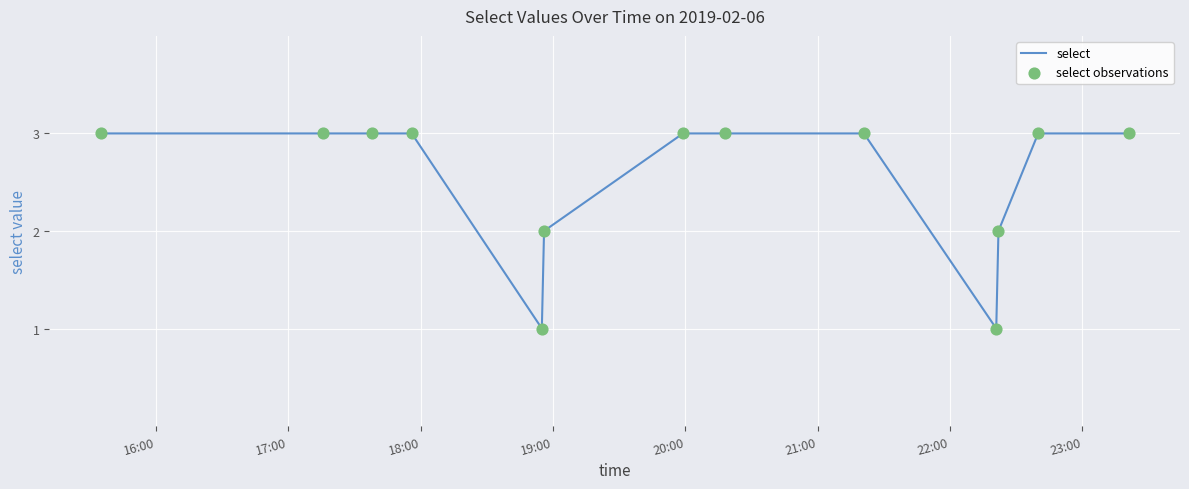

What is the maximum value shown in the chart?

3